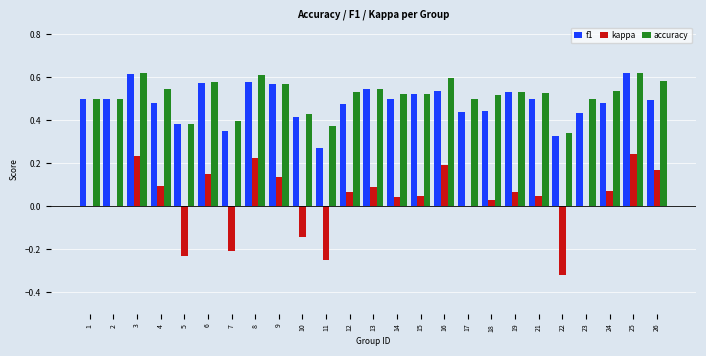

Between 3 and 15, which series saw the biggest shift?

kappa